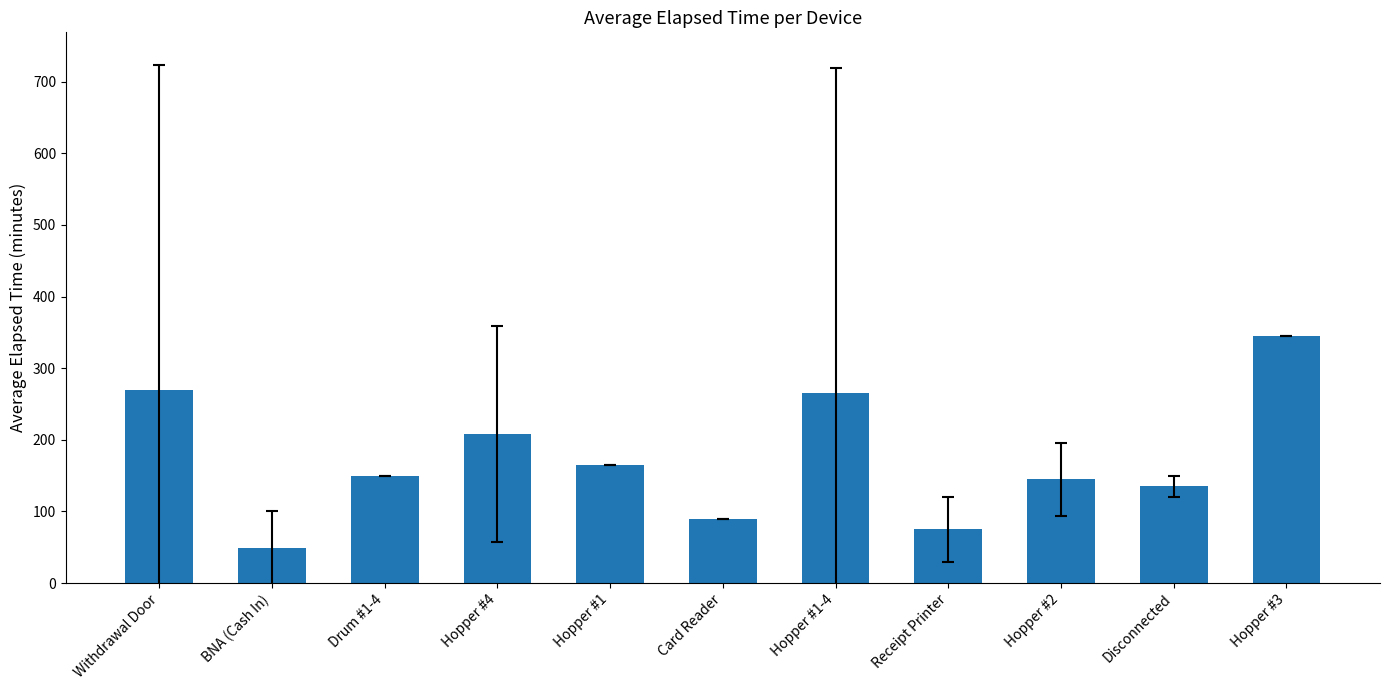

Reading left to right, what are all the values shown in this chart?

270.0	48.3	150.0	208.1	165.0	90.0	265.0	75.0	145.0	135.0	345.0